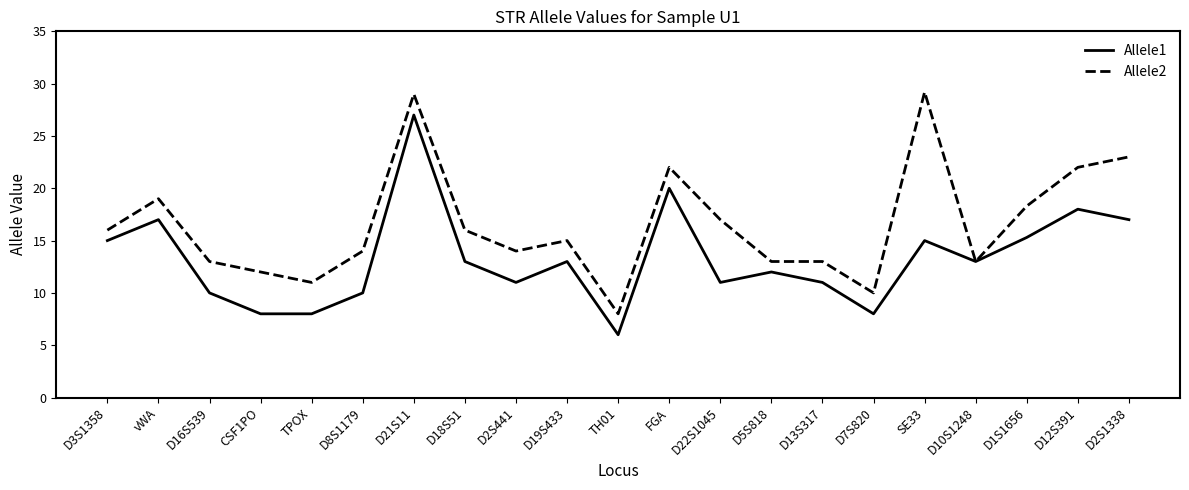

Is it true that Allele1 equals 9.2 at TH01?

False